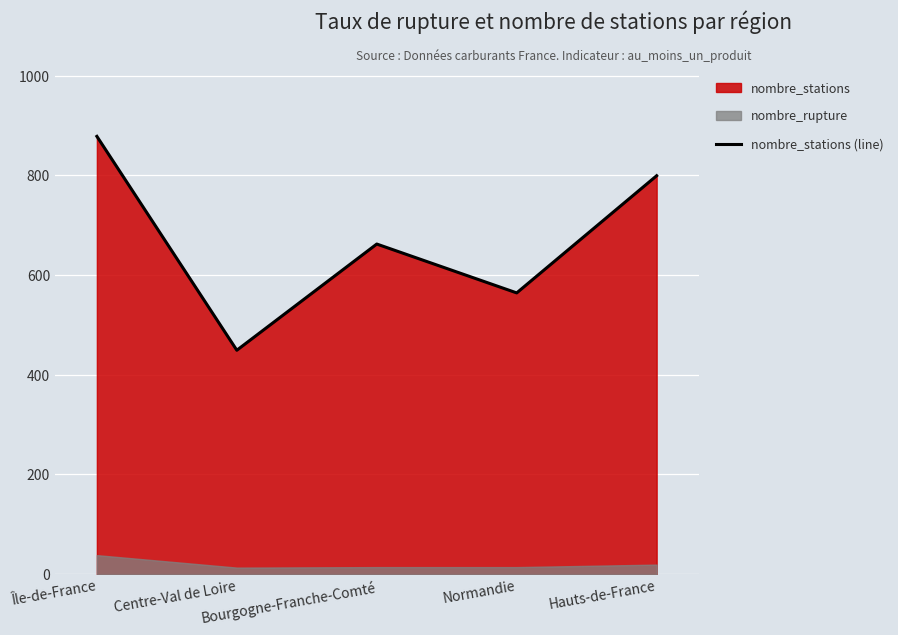

The chart shows a value of 1251 at Hauts-de-France. True or false?

False